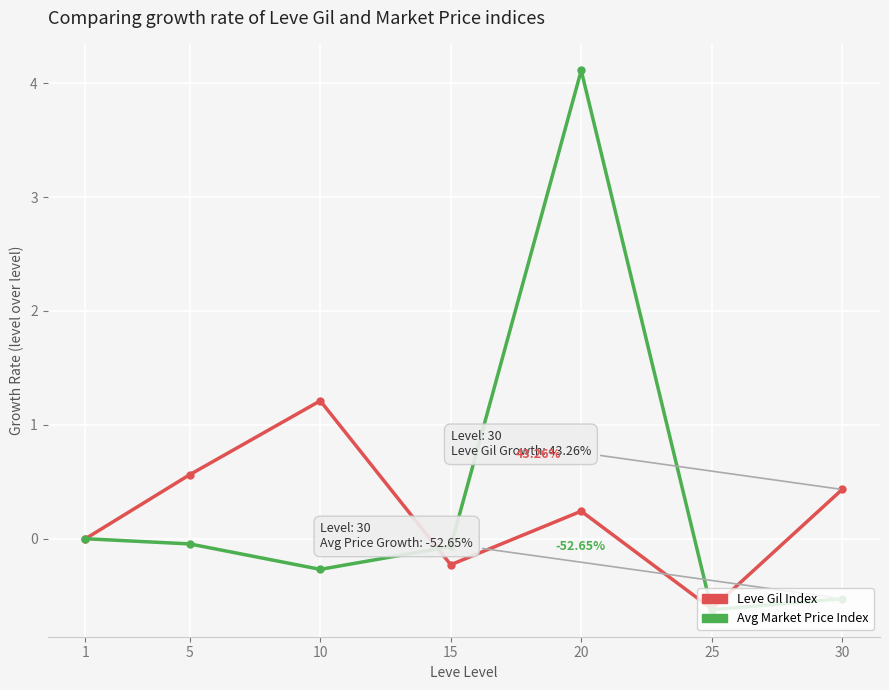

Between 5 and 25, which series saw the biggest shift?

Leve Gil Index